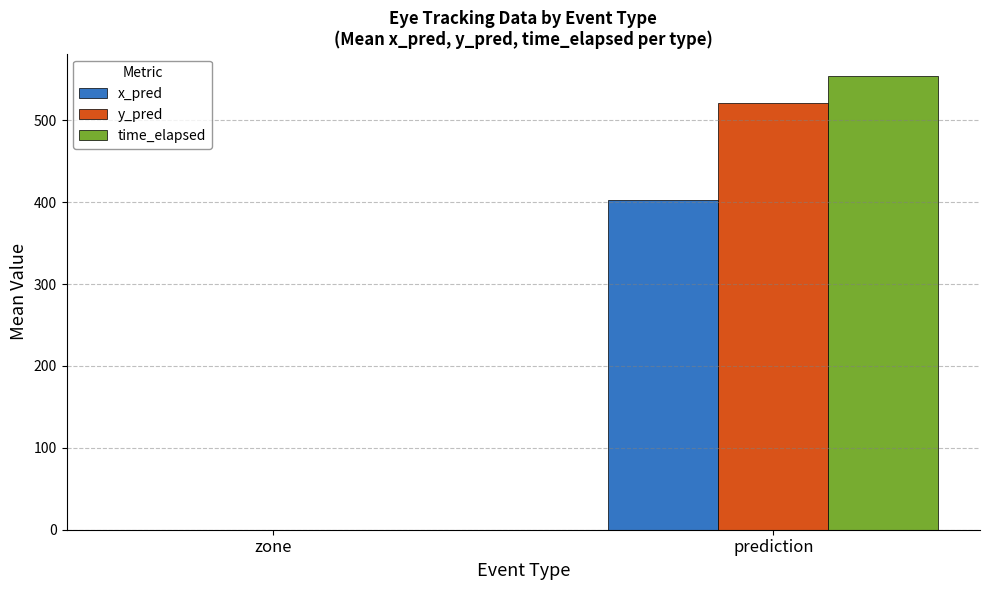

True or false: x_pred has a value of 402.7 at prediction.

True